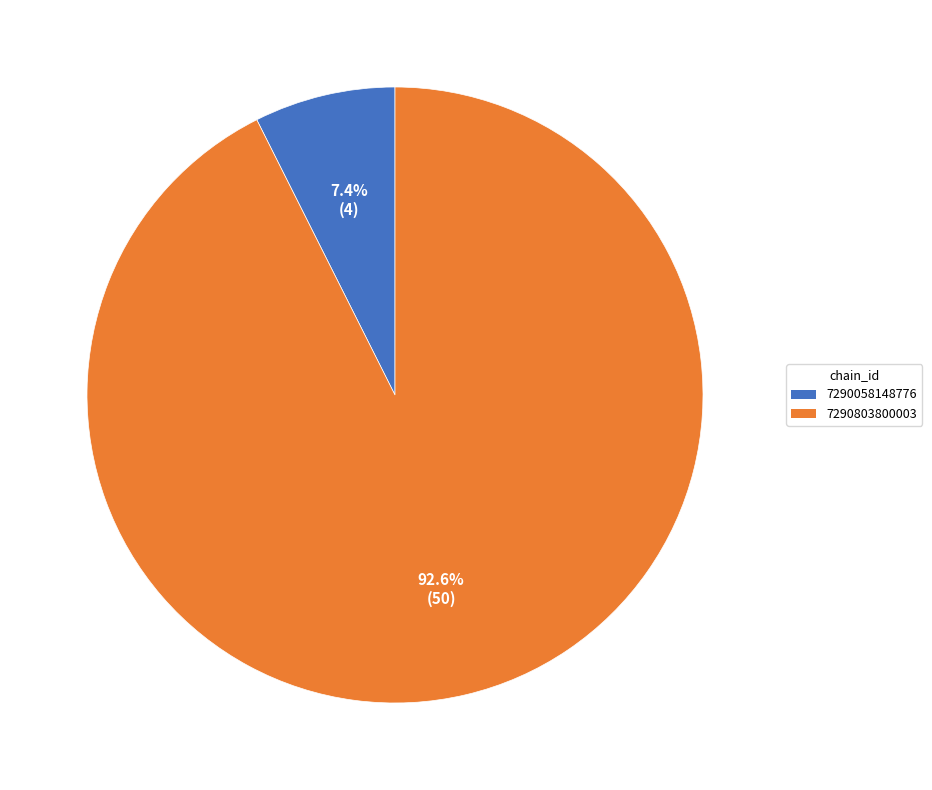

To the nearest percent, what is the average slice percentage?

50%